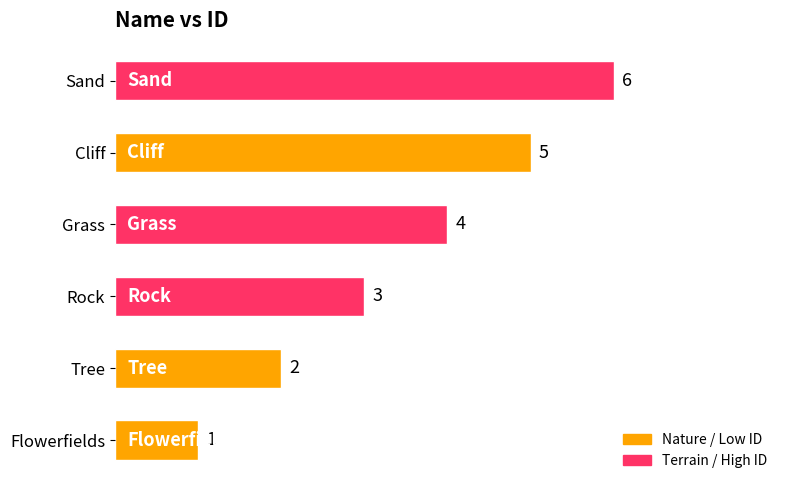

What is the average value?

4